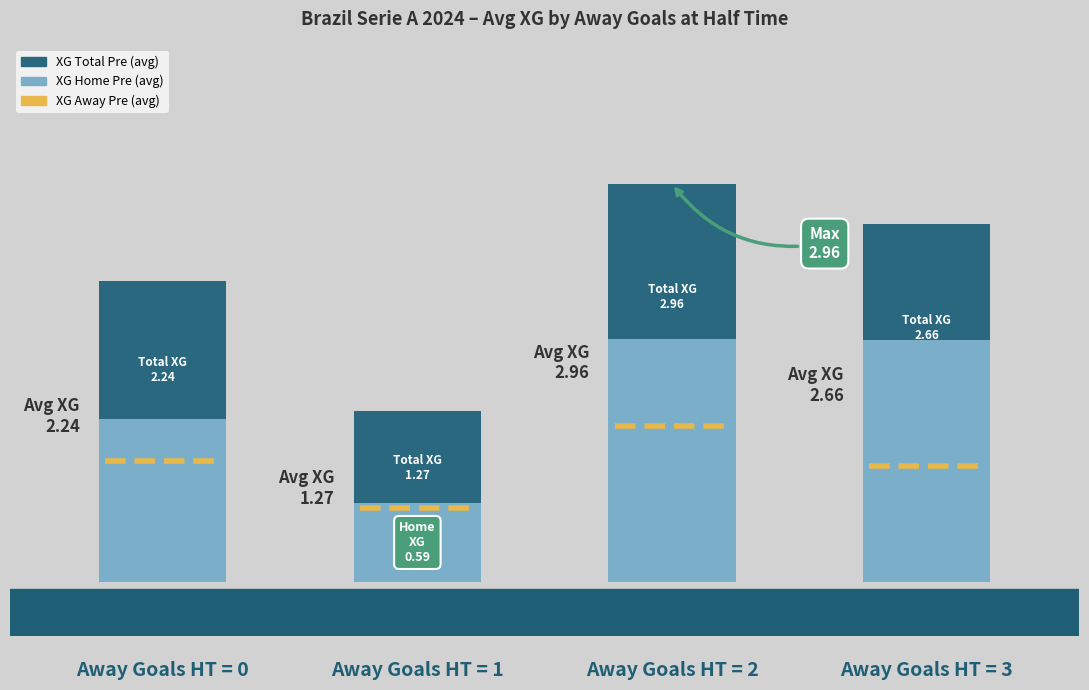

Which series has the largest total across all categories?

XG_Total_Pre (avg)